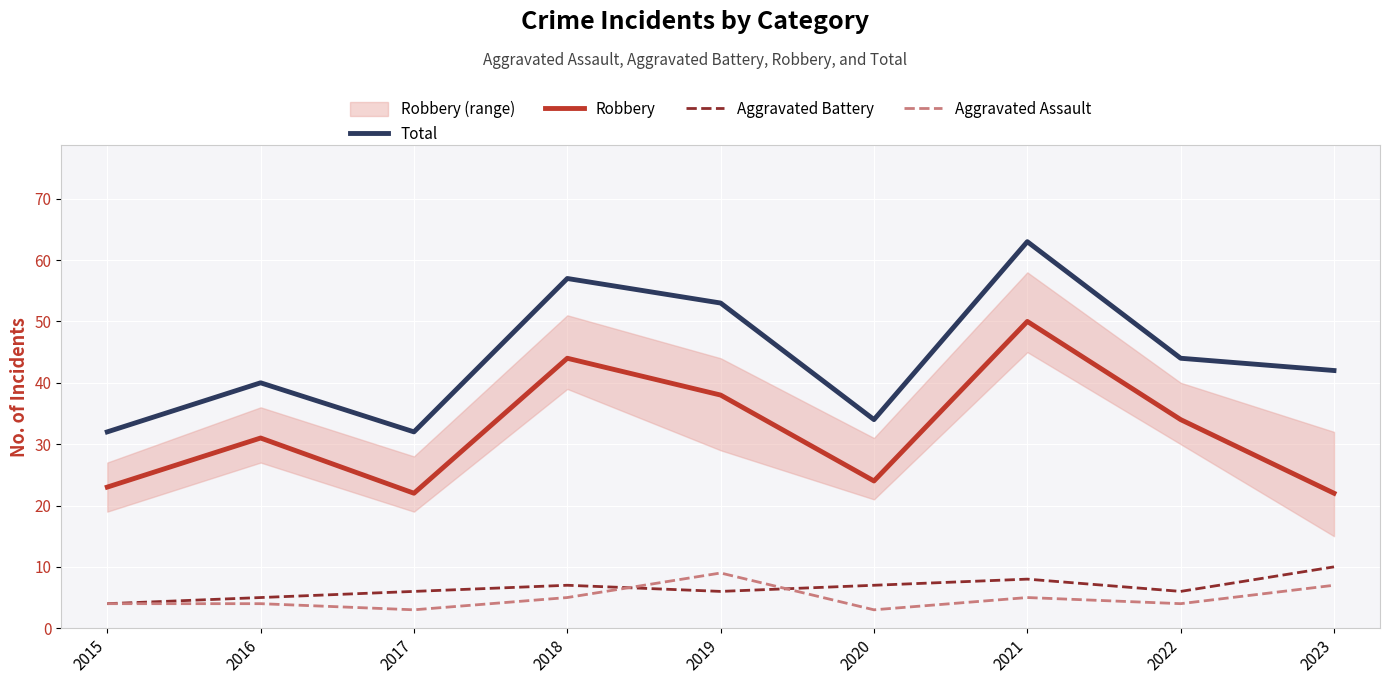

Which series has the largest total across all categories?

Total